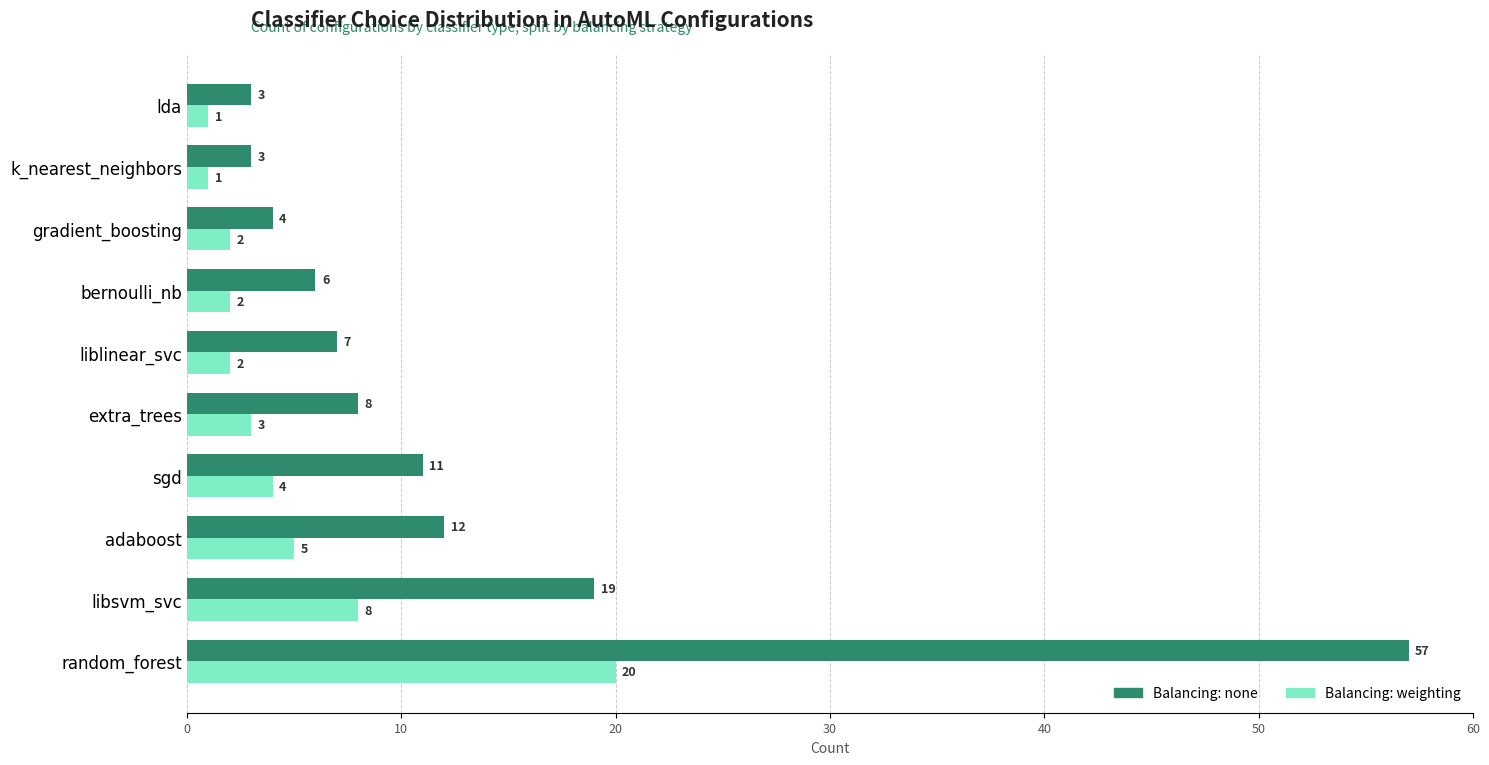

Rank the series at k_nearest_neighbors from highest to lowest value.

Balancing: none, Balancing: weighting